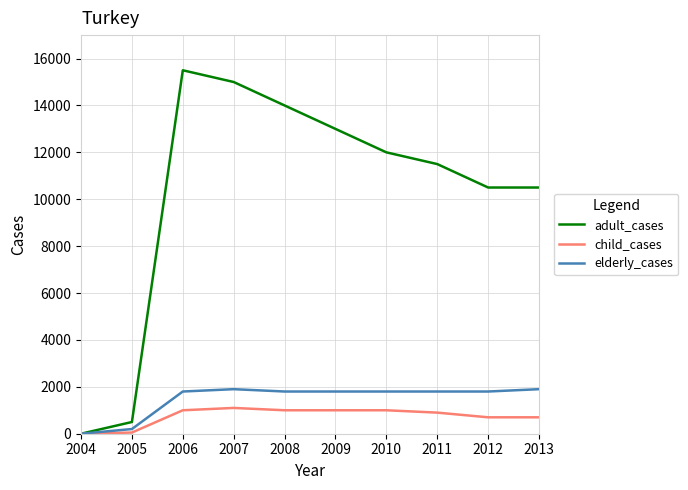

True or false: child_cases has a value of 700 at 2012.

True